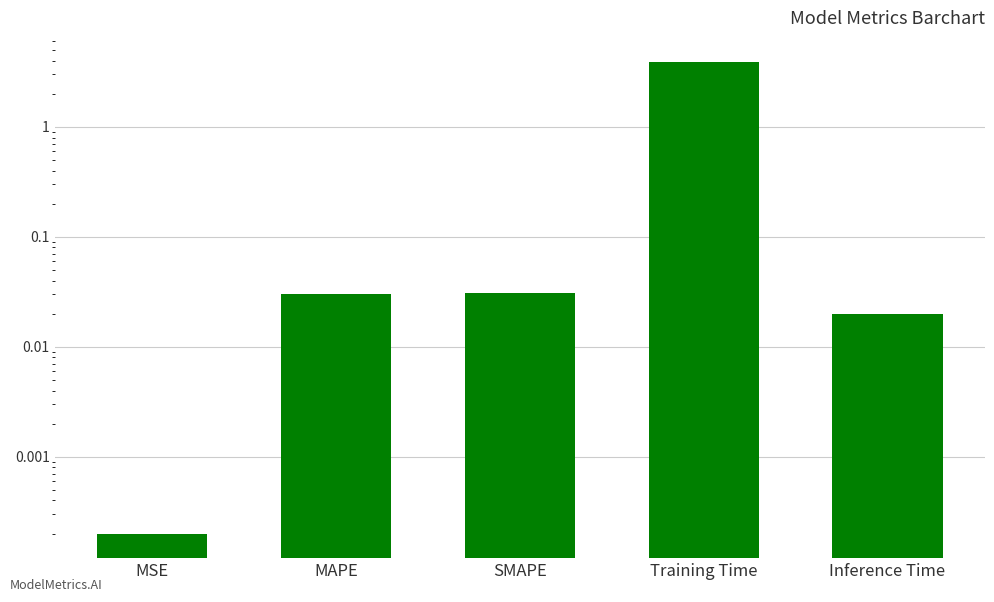

Between SMAPE and MAPE, which is larger?

SMAPE